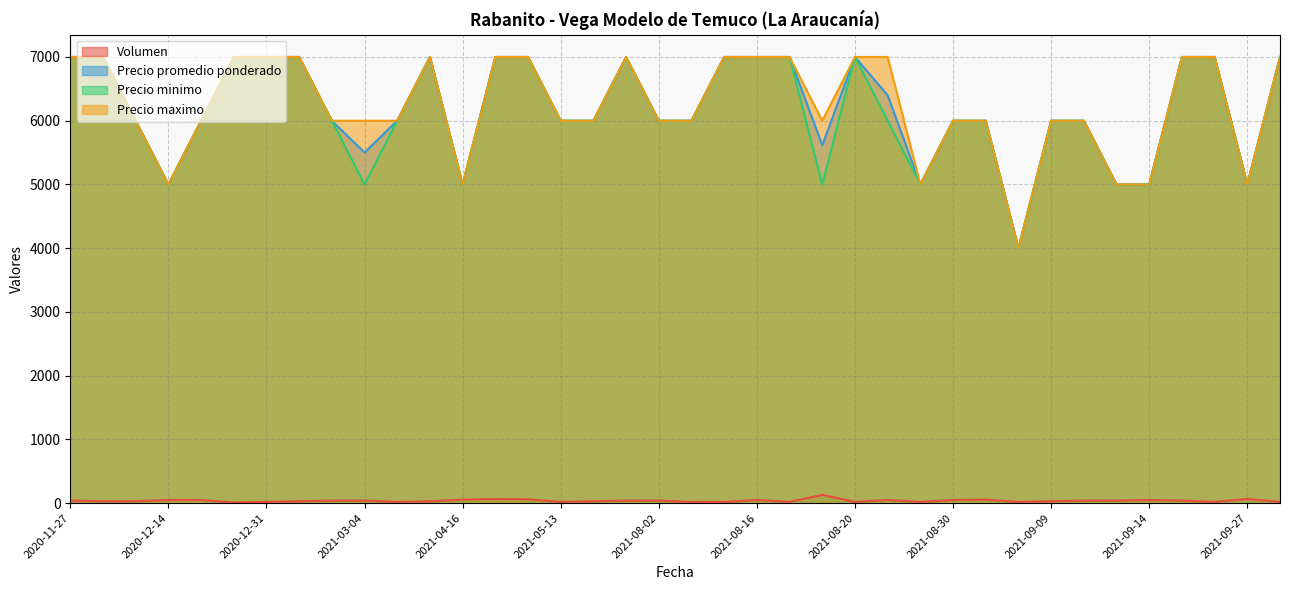

How many values in the Precio promedio ponderado series are below 6000?

9